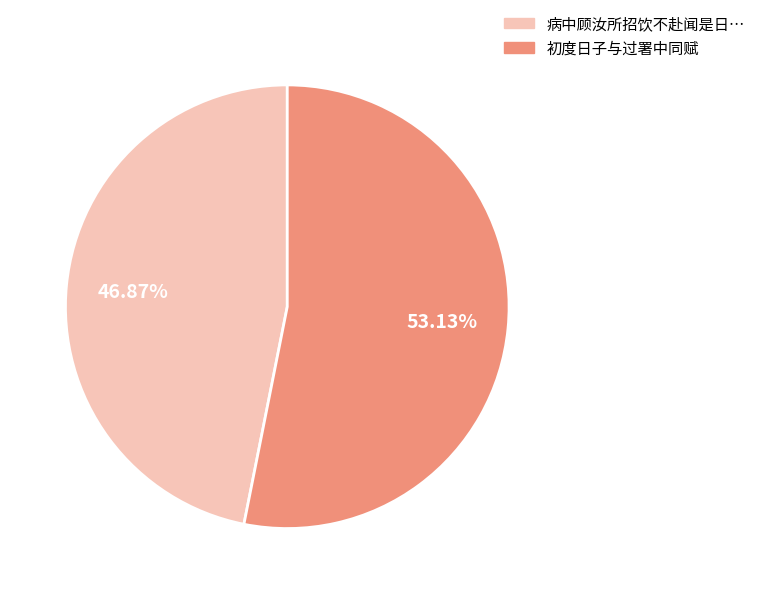

Does any single category account for the majority?

Yes